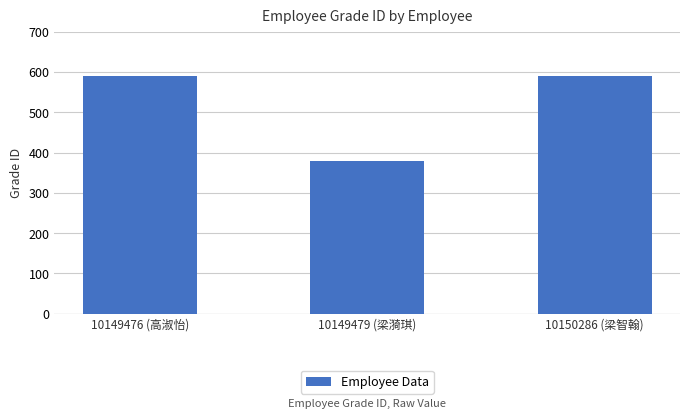

Reading left to right, transcribe all the data shown in this chart.

10149476 (高淑怡)=590	10149479 (梁漪琪)=380	10150286 (梁智翰)=590